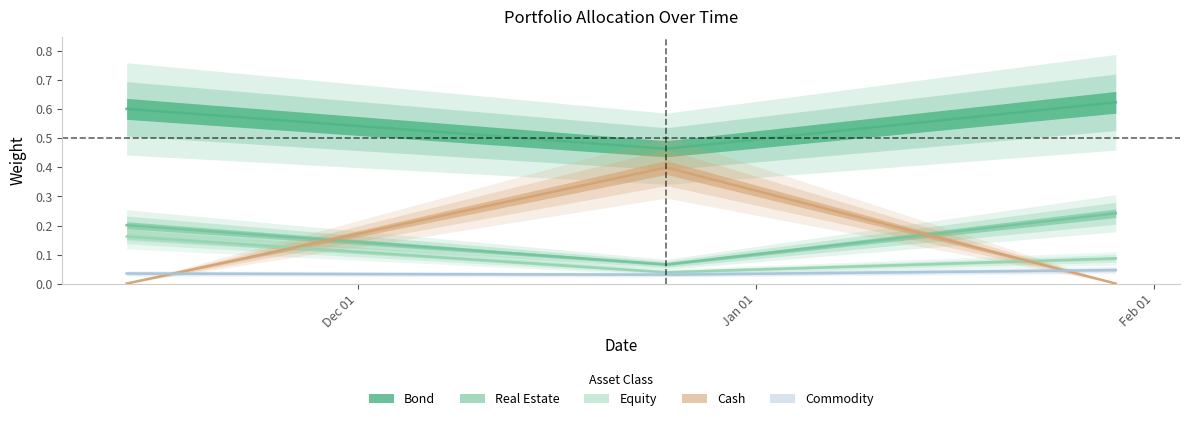

Reading left to right, extract all data points from this chart.

Equity: 2017-11-13=0.2	2017-12-25=0.0	2018-01-29=0.1
Bond: 2017-11-13=0.6	2017-12-25=0.5	2018-01-29=0.6
Commodity: 2017-11-13=0.0	2017-12-25=0.0	2018-01-29=0.0
Cash: 2017-11-13=0.0	2017-12-25=0.4	2018-01-29=0.0
Real Estate: 2017-11-13=0.2	2017-12-25=0.1	2018-01-29=0.2